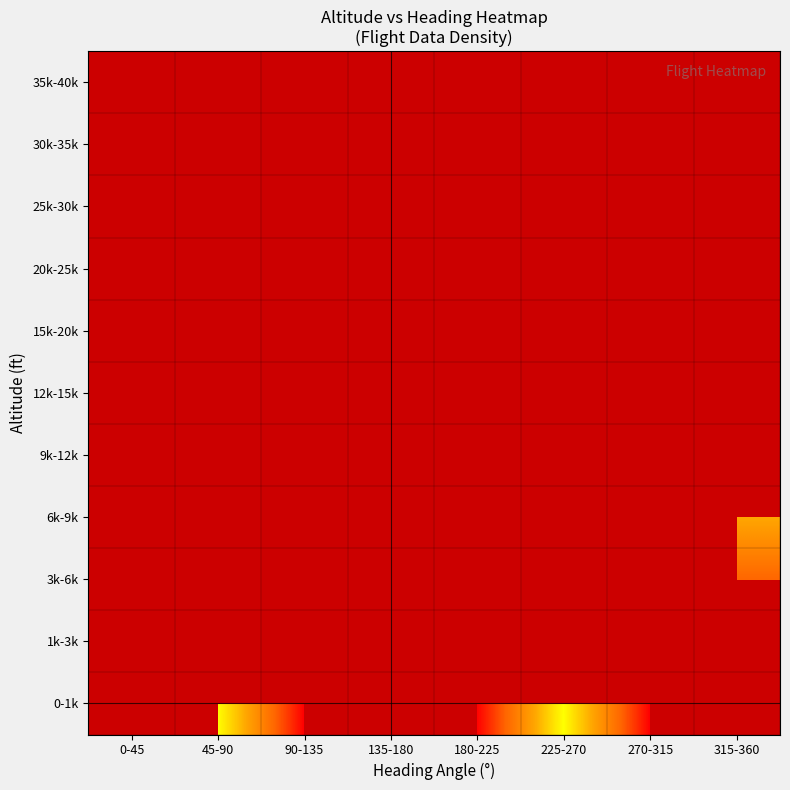

Which category has the highest value across all series?

45-90